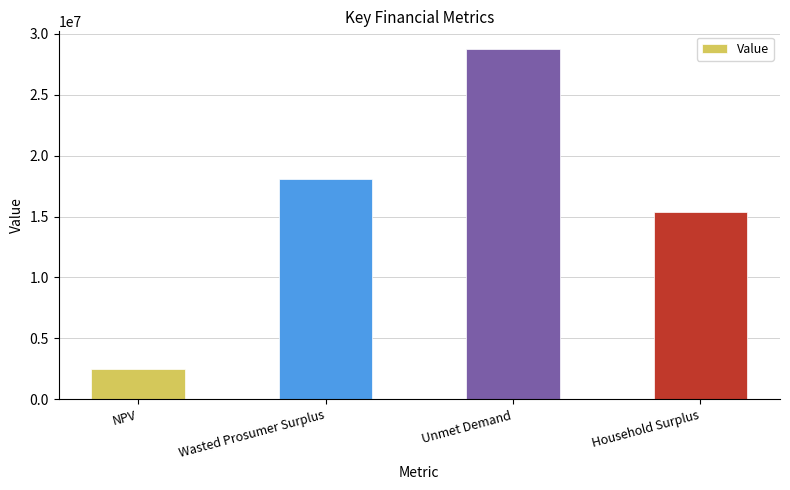

The value at NPV is 826878.0. True or false?

False